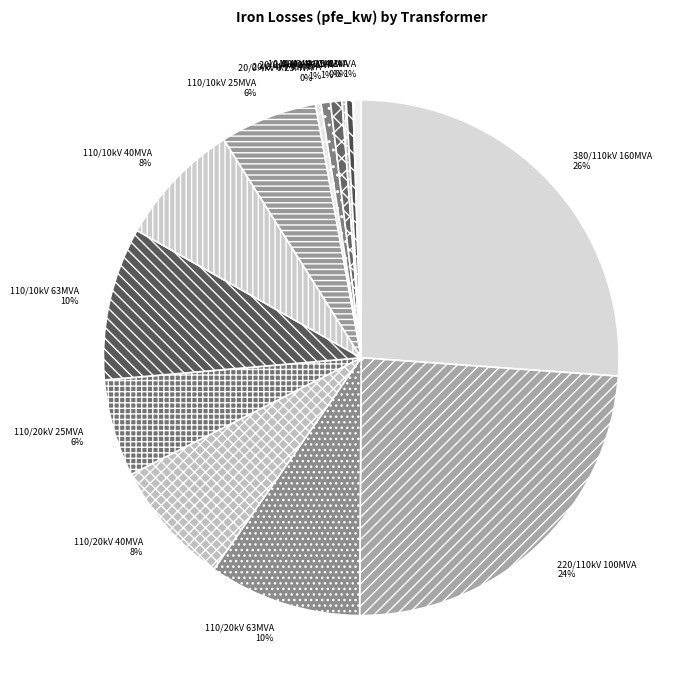

Combined, do 110/10kV 25MVA and 10/0.4kV 0.63MVA account for over 50%?

No